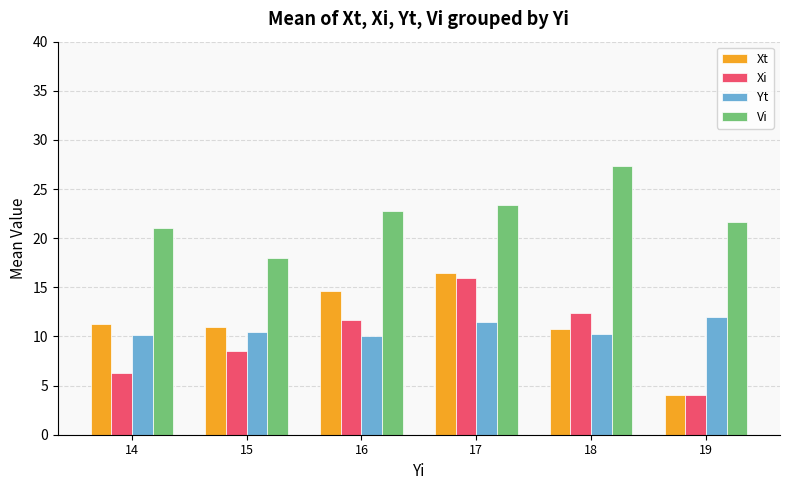

What is the difference between the highest and lowest values at 16?

12.8